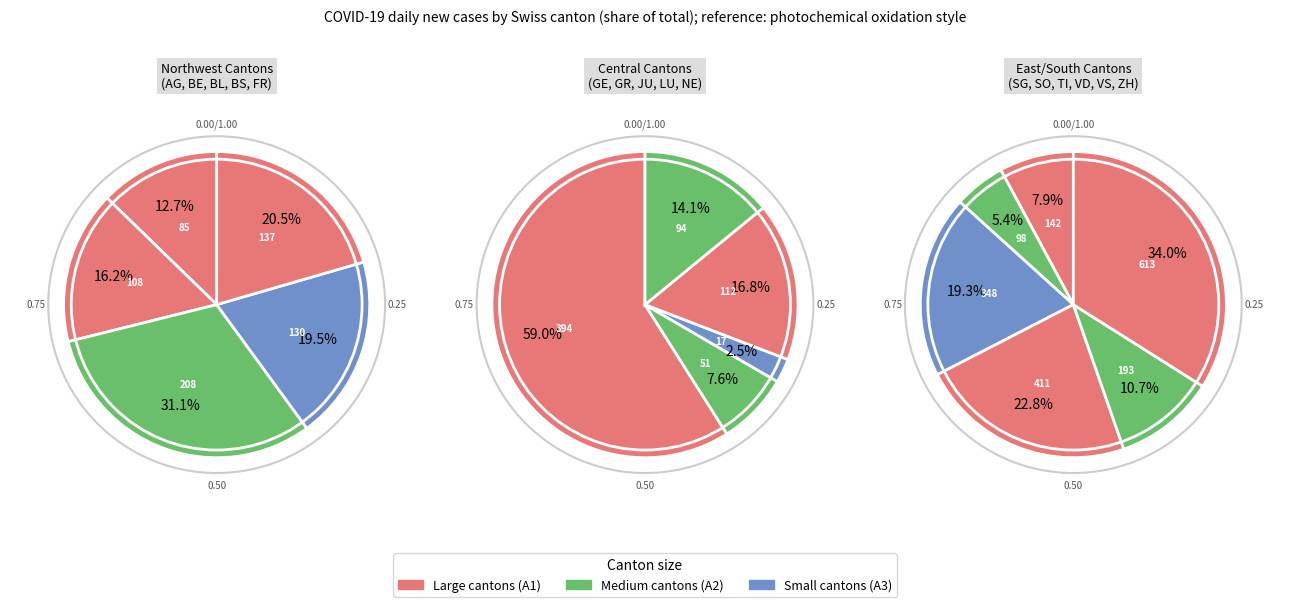

Rank the categories by value from highest to lowest.

ZH, VD, GE, TI, BL, VS, SG, FR, BS, LU, BE, SO, NE, AG, GR, JU